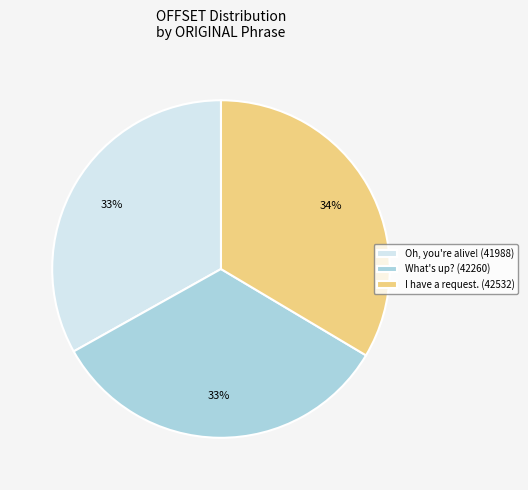

What percentage is the I have a request. slice, to the nearest percent?

34%